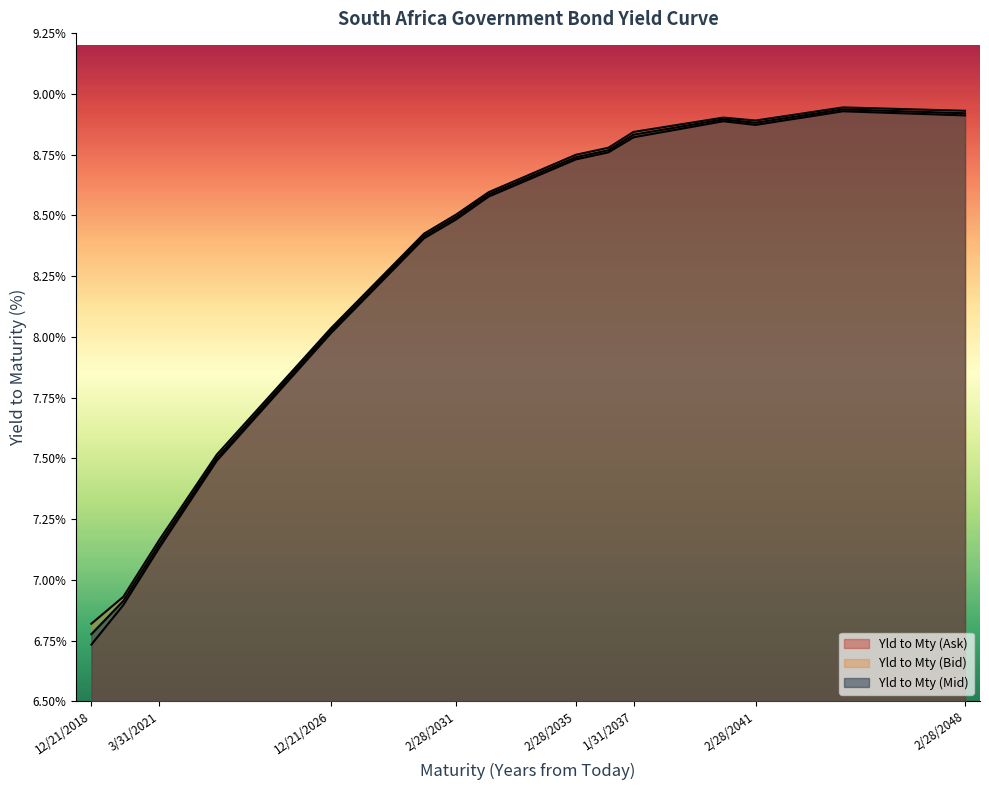

What is the label of the 2nd point from the right?

1/31/2044